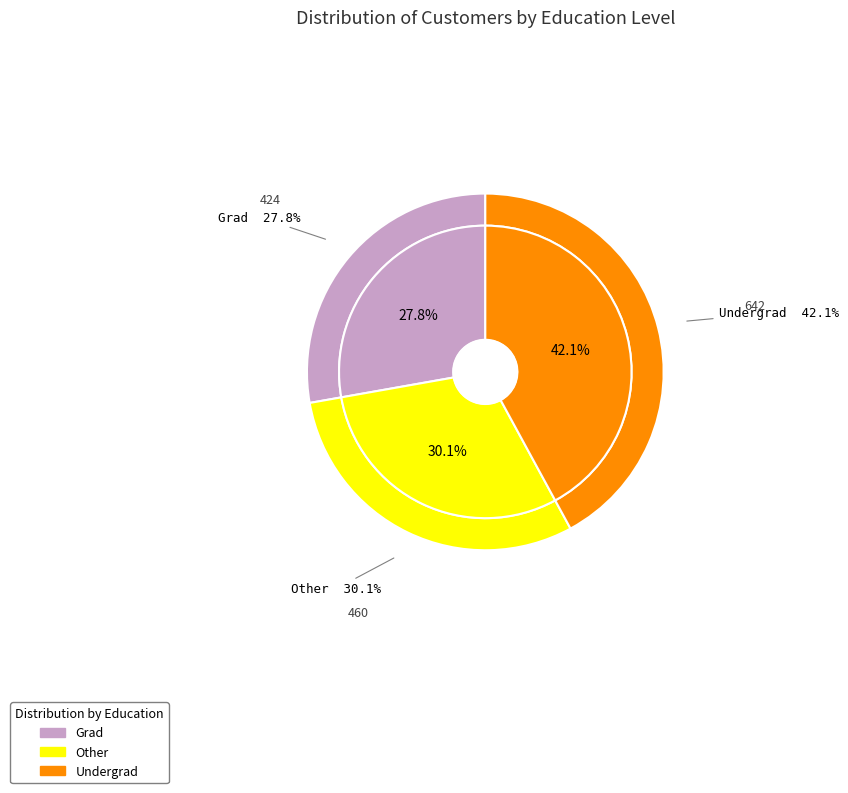

Approximately how many times larger is the value at Undergrad compared to Other?

1.4